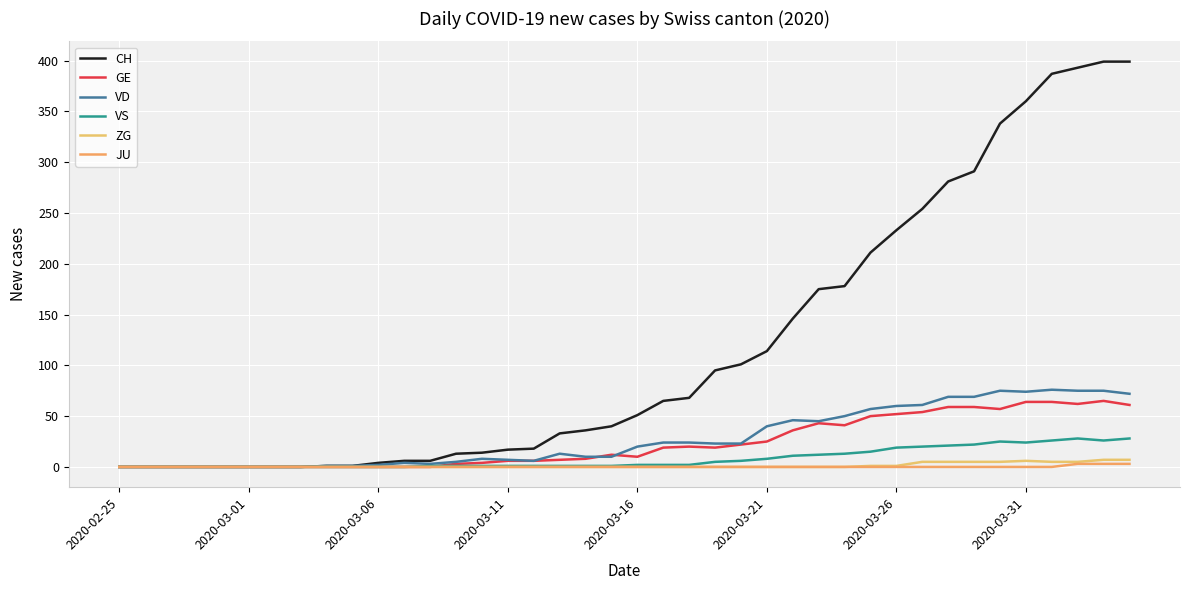

How many series are shown in this chart?

6